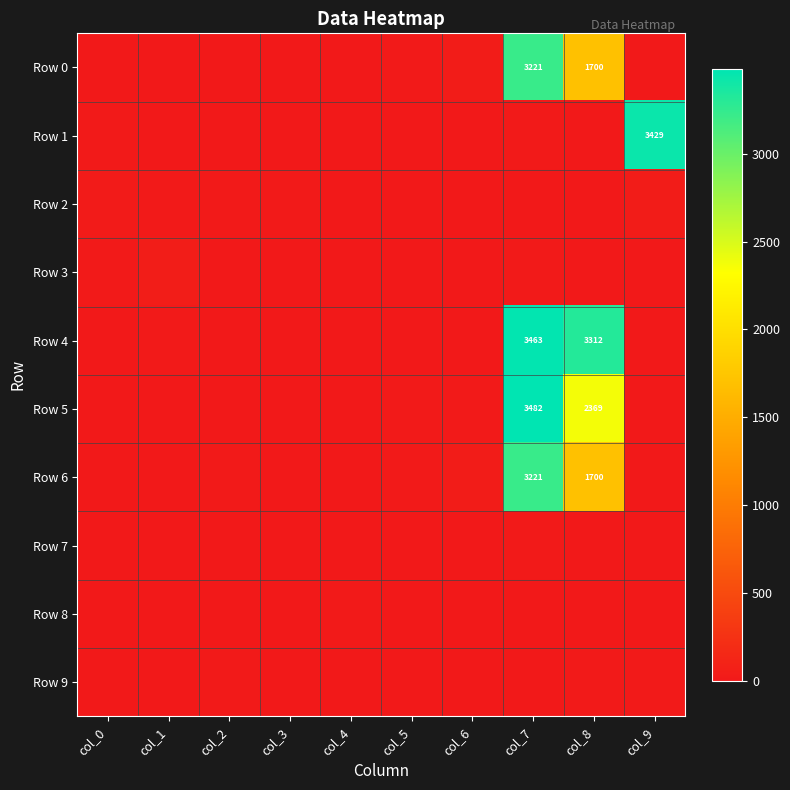

True or false: Row 0 has a value of 1700 at col_8.

True